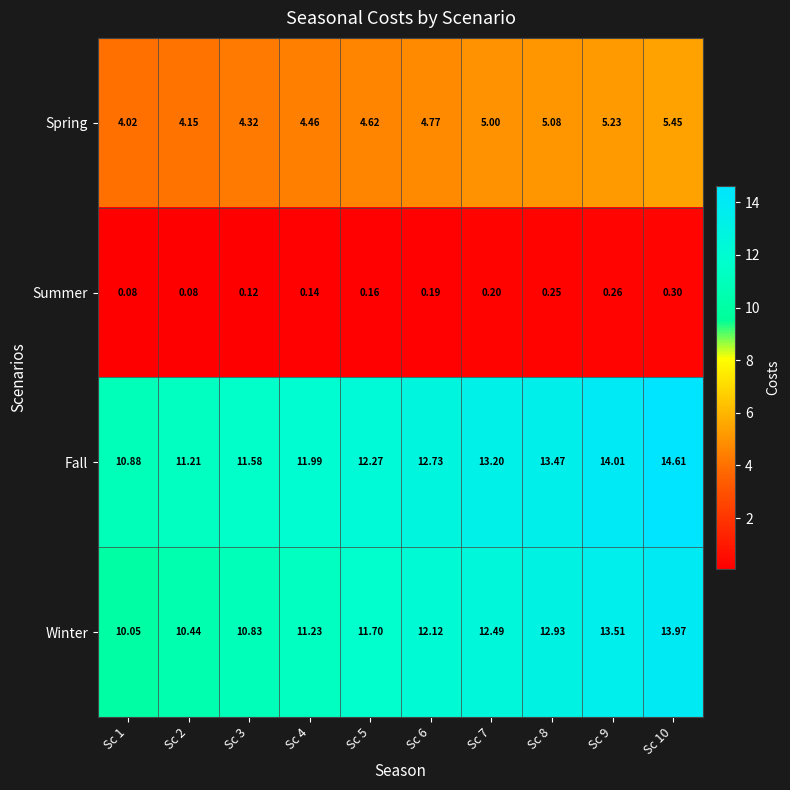

Is the value of Winter at Sc 5 greater than the value of Spring at Sc 10?

Yes